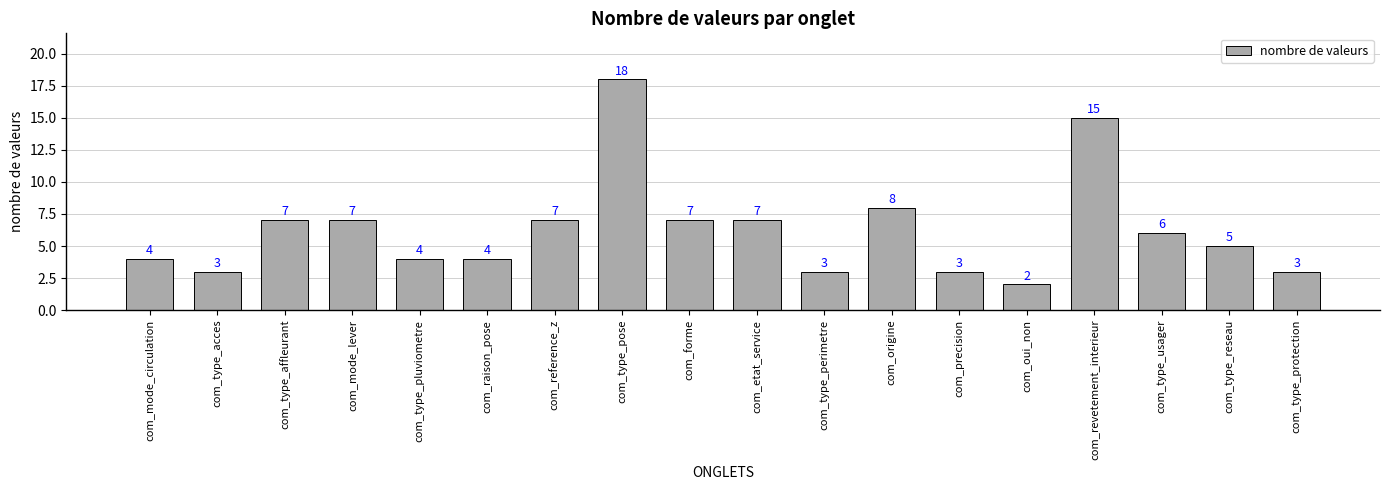

What is the label of the 11th bar from the right?

com_type_pose